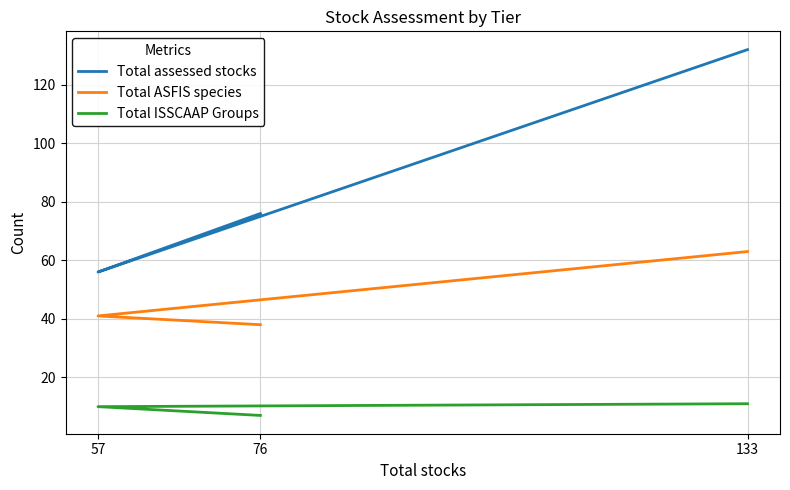

Reading left to right, extract all data points from this chart.

Total assessed stocks: 76=76	57=56	133=132
Total ASFIS species: 76=38	57=41	133=63
Total ISSCAAP Groups: 76=7	57=10	133=11